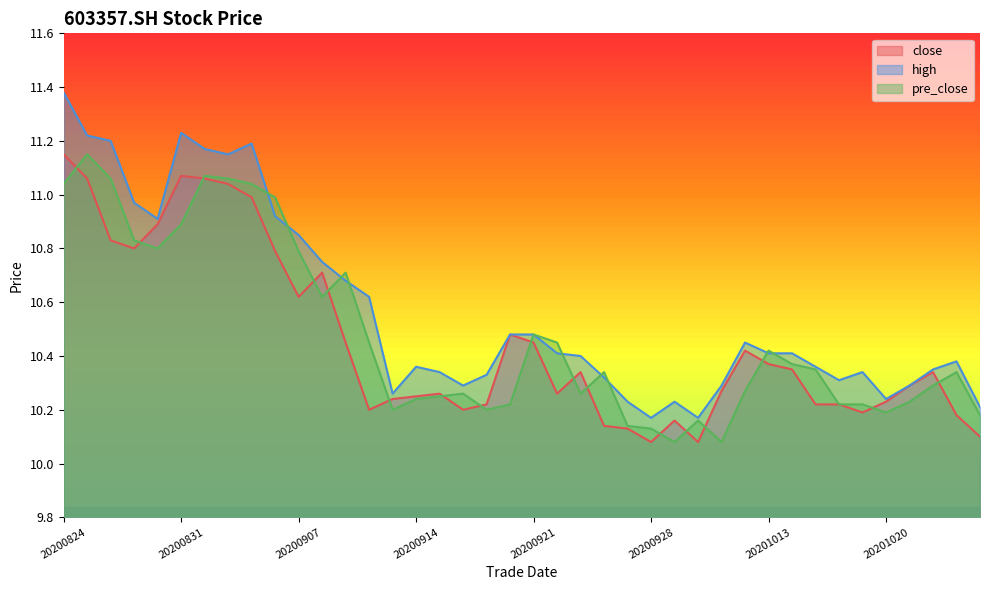

Which category has the lowest value in the pre_close series?

20200929